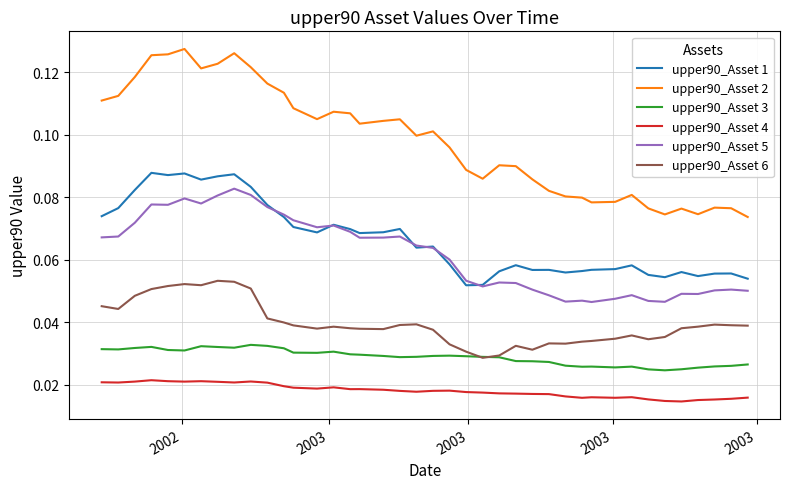

List the series in order of their peak value, lowest first.

upper90_Asset 4, upper90_Asset 3, upper90_Asset 6, upper90_Asset 5, upper90_Asset 1, upper90_Asset 2